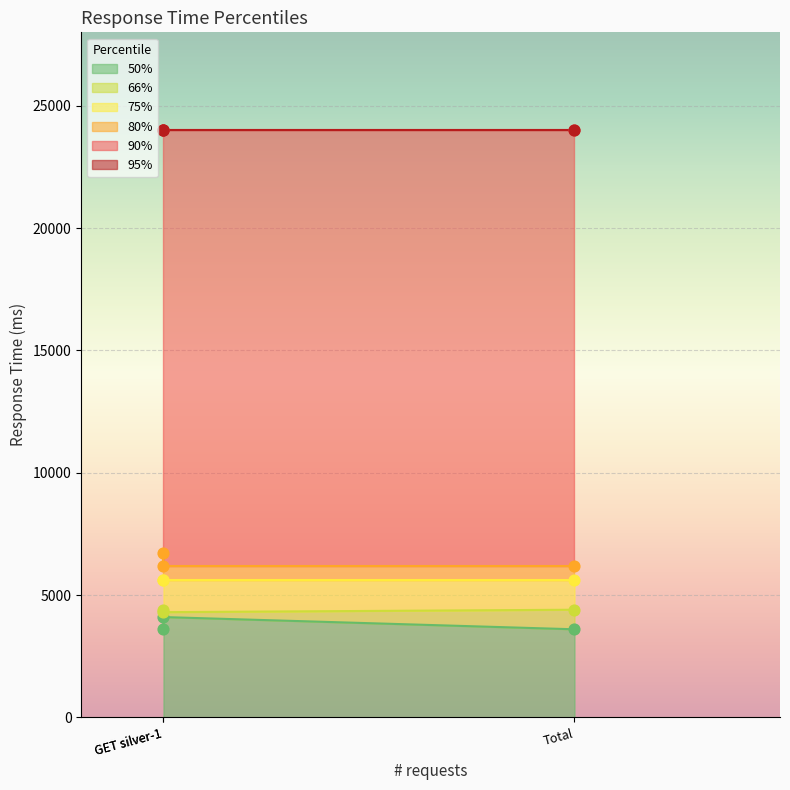

Which series has the largest Y range (max minus min)?

50%